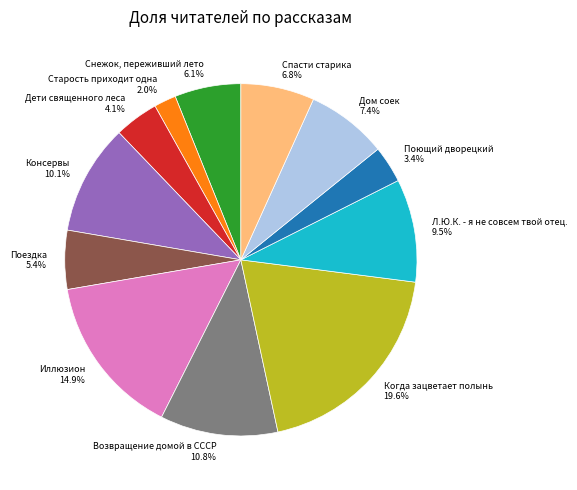

The Иллюзион slice represents 2% of the pie. True or false?

False